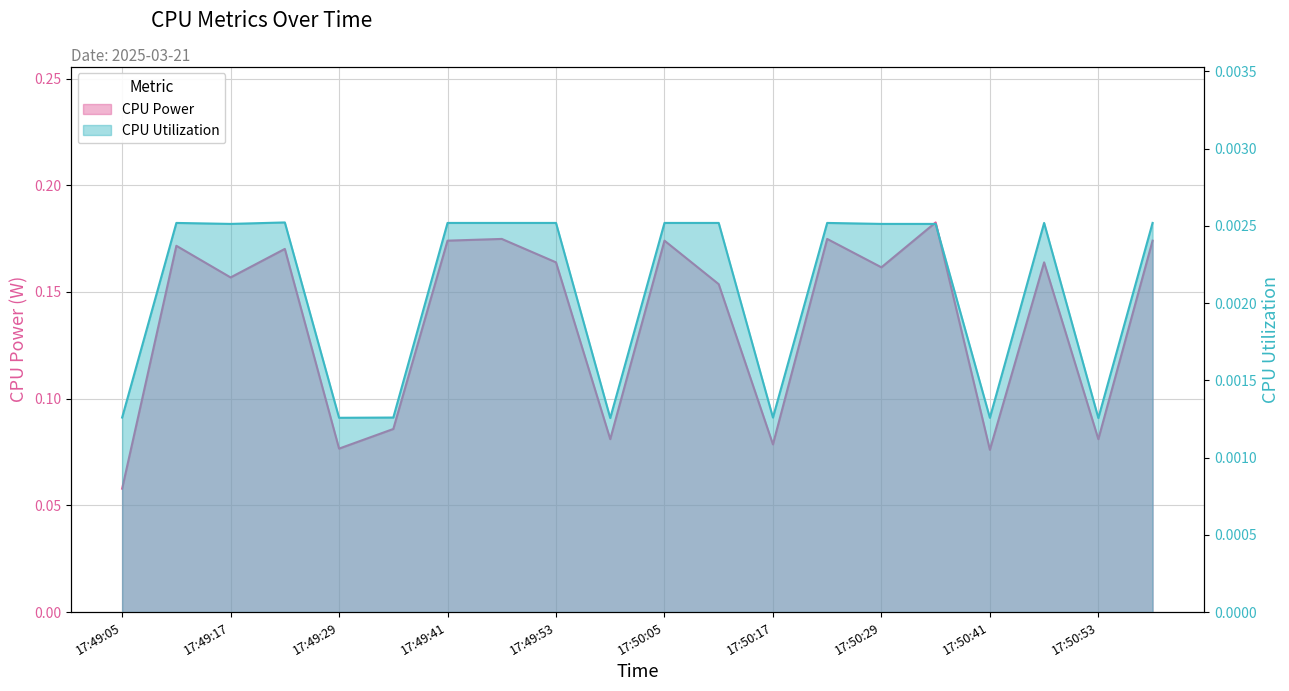

What are all the series names shown in the legend?

CPU Power, CPU Utilization